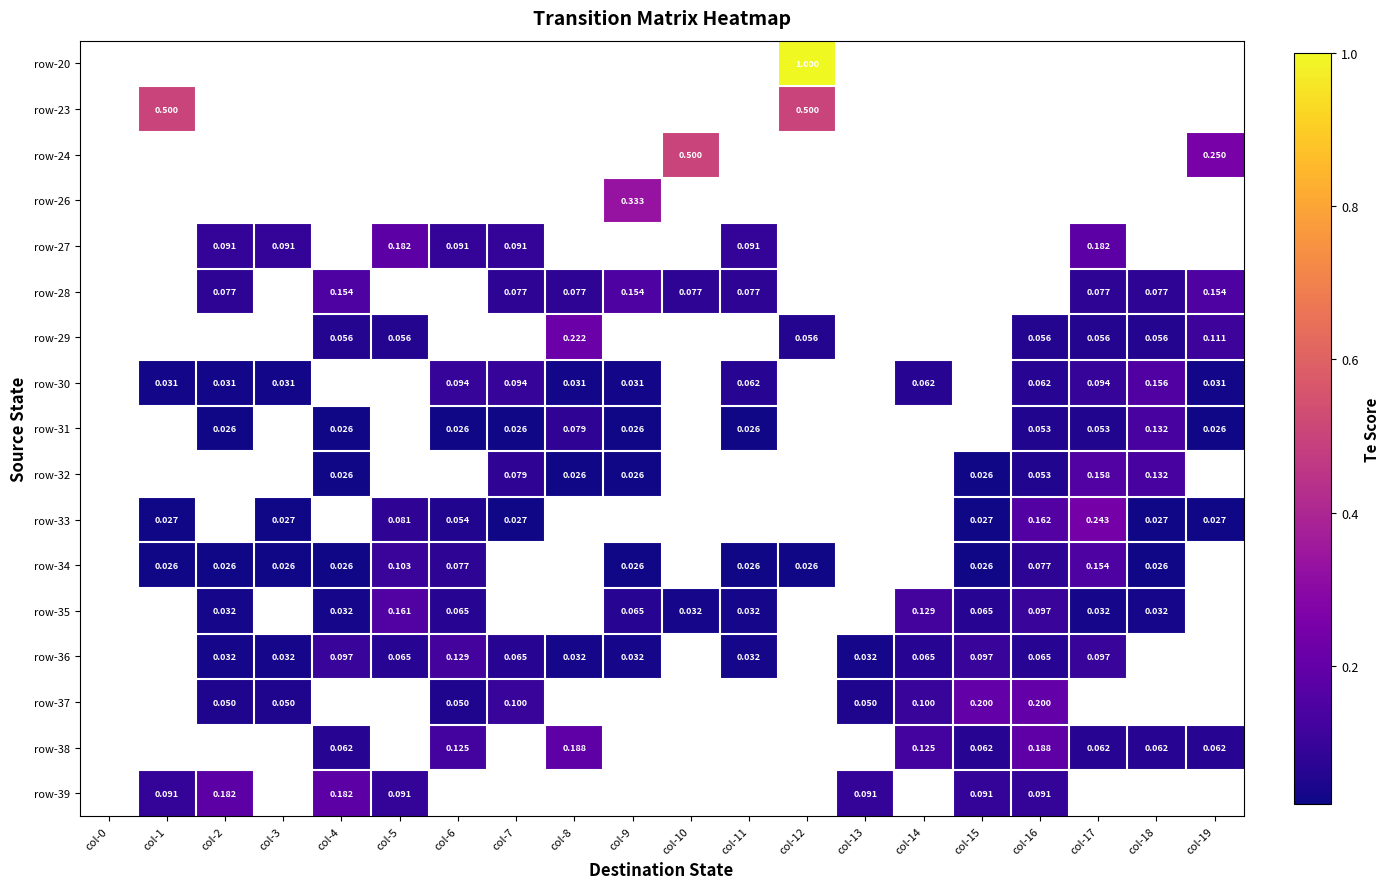

Which has a higher value, col-18 or col-1?

col-18